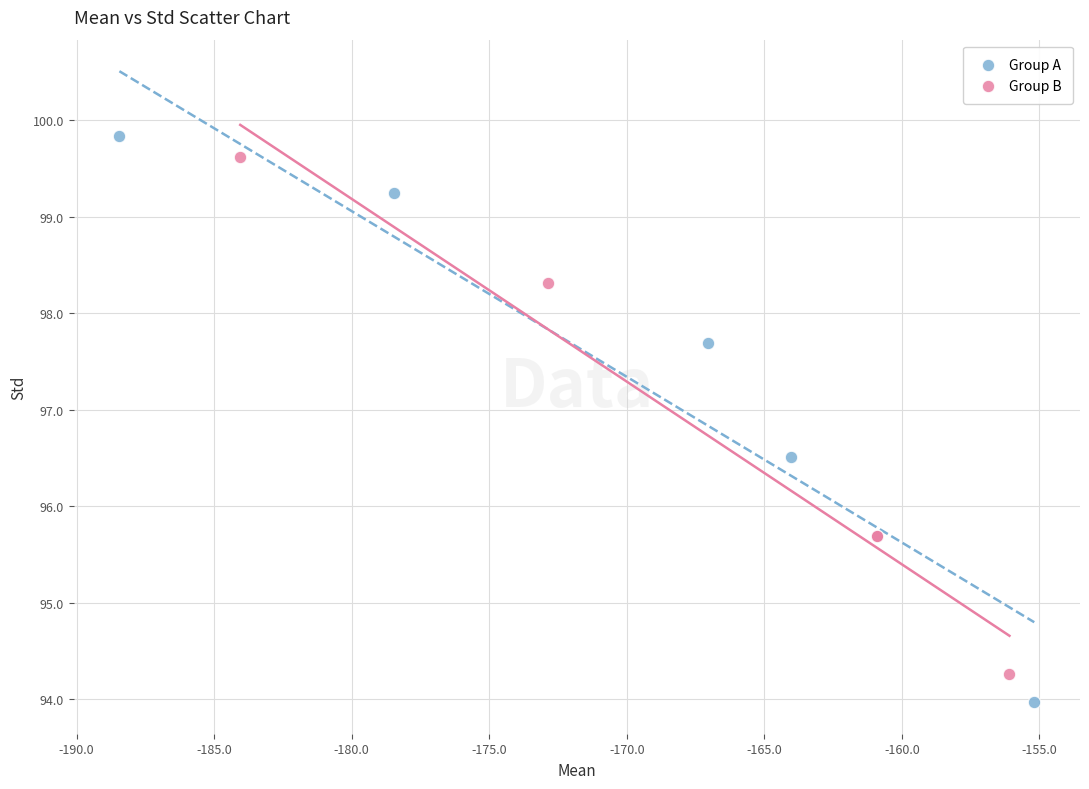

Which series has the largest Y range (max minus min)?

Group A